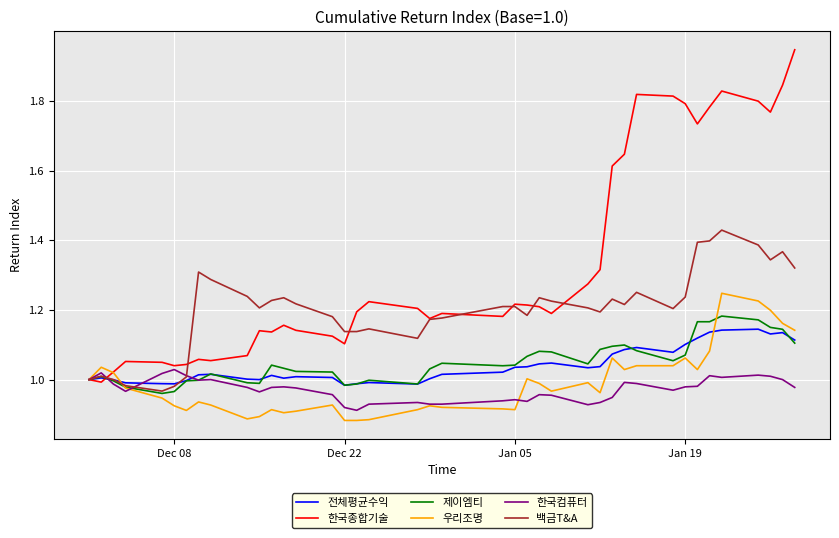

Which series has the widest spread of values?

한국종합기술